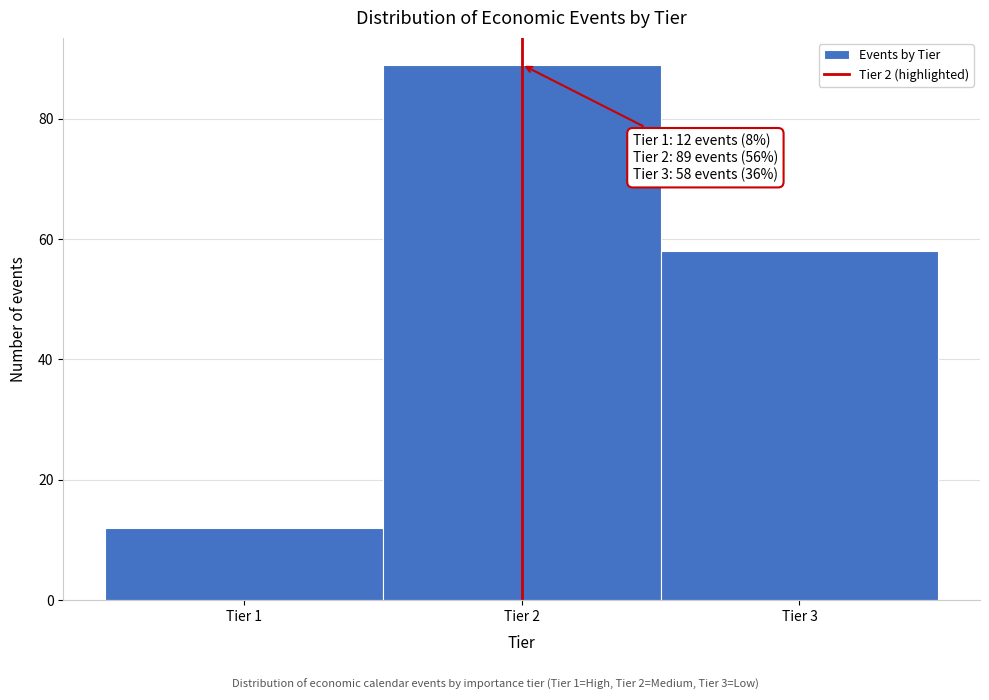

Over which range of the x-axis is the bar tallest?

1.5 to 2.5